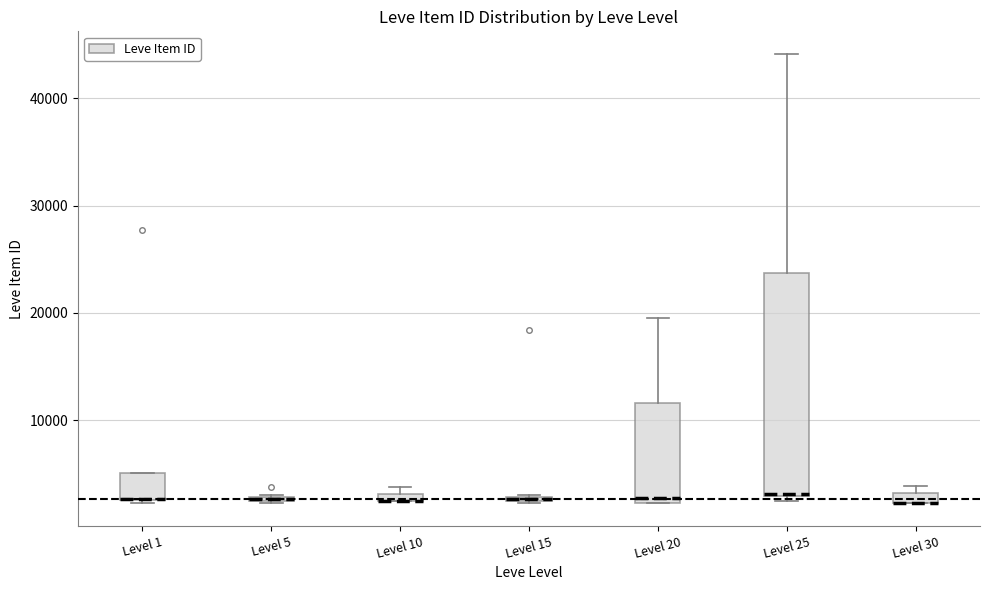

Which box is the tallest, from its lower edge to its upper edge?

Level 25